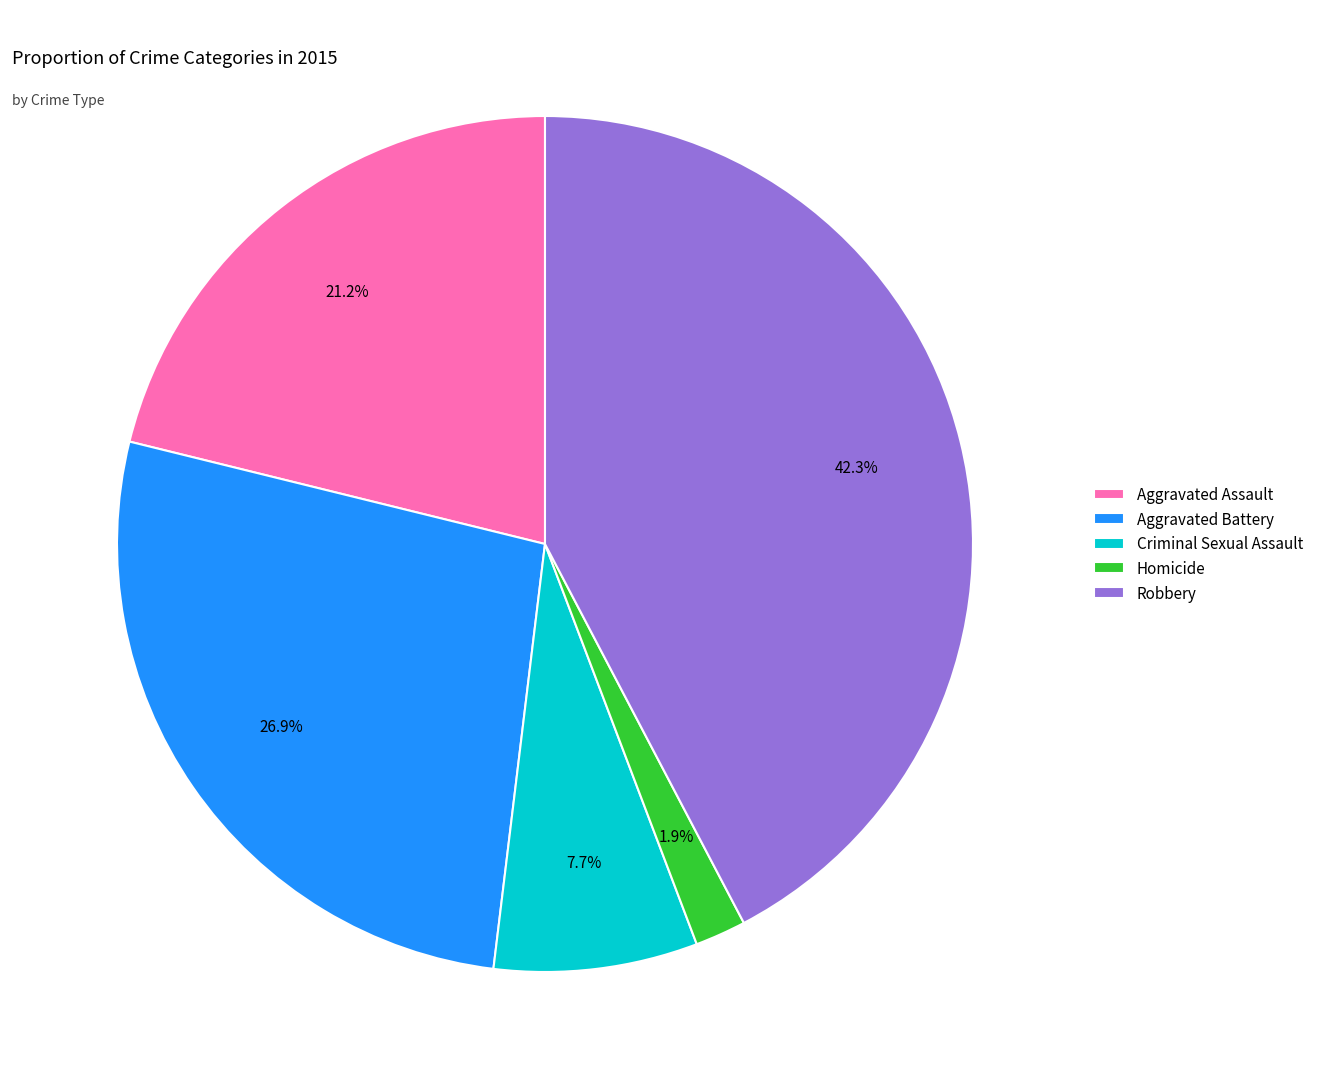

Count the number of slices in the pie.

5